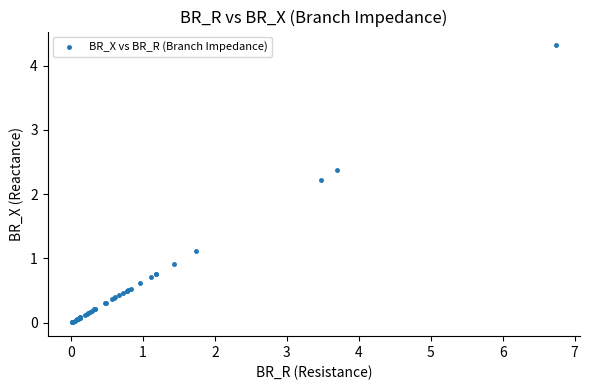

What Y value in the scatter plot is closest to 2?

2.2